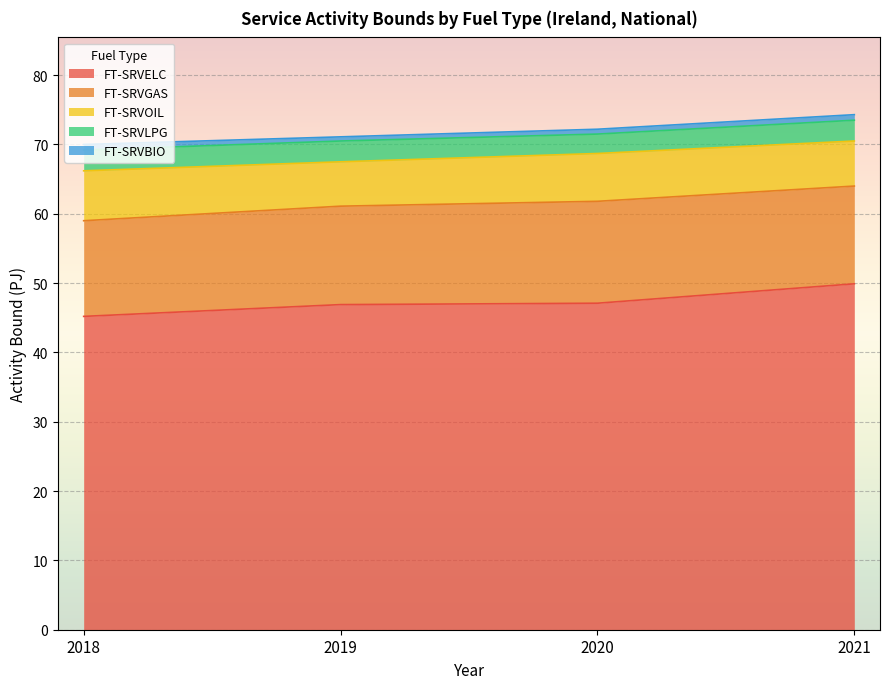

What is the average value of the FT-SRVOIL series?

6.8